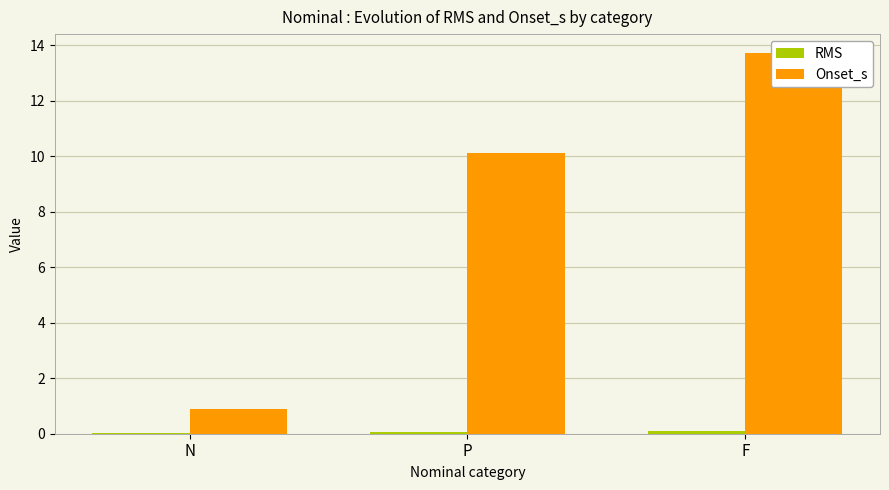

What is the sum of the Onset_s values at F and P?

23.8